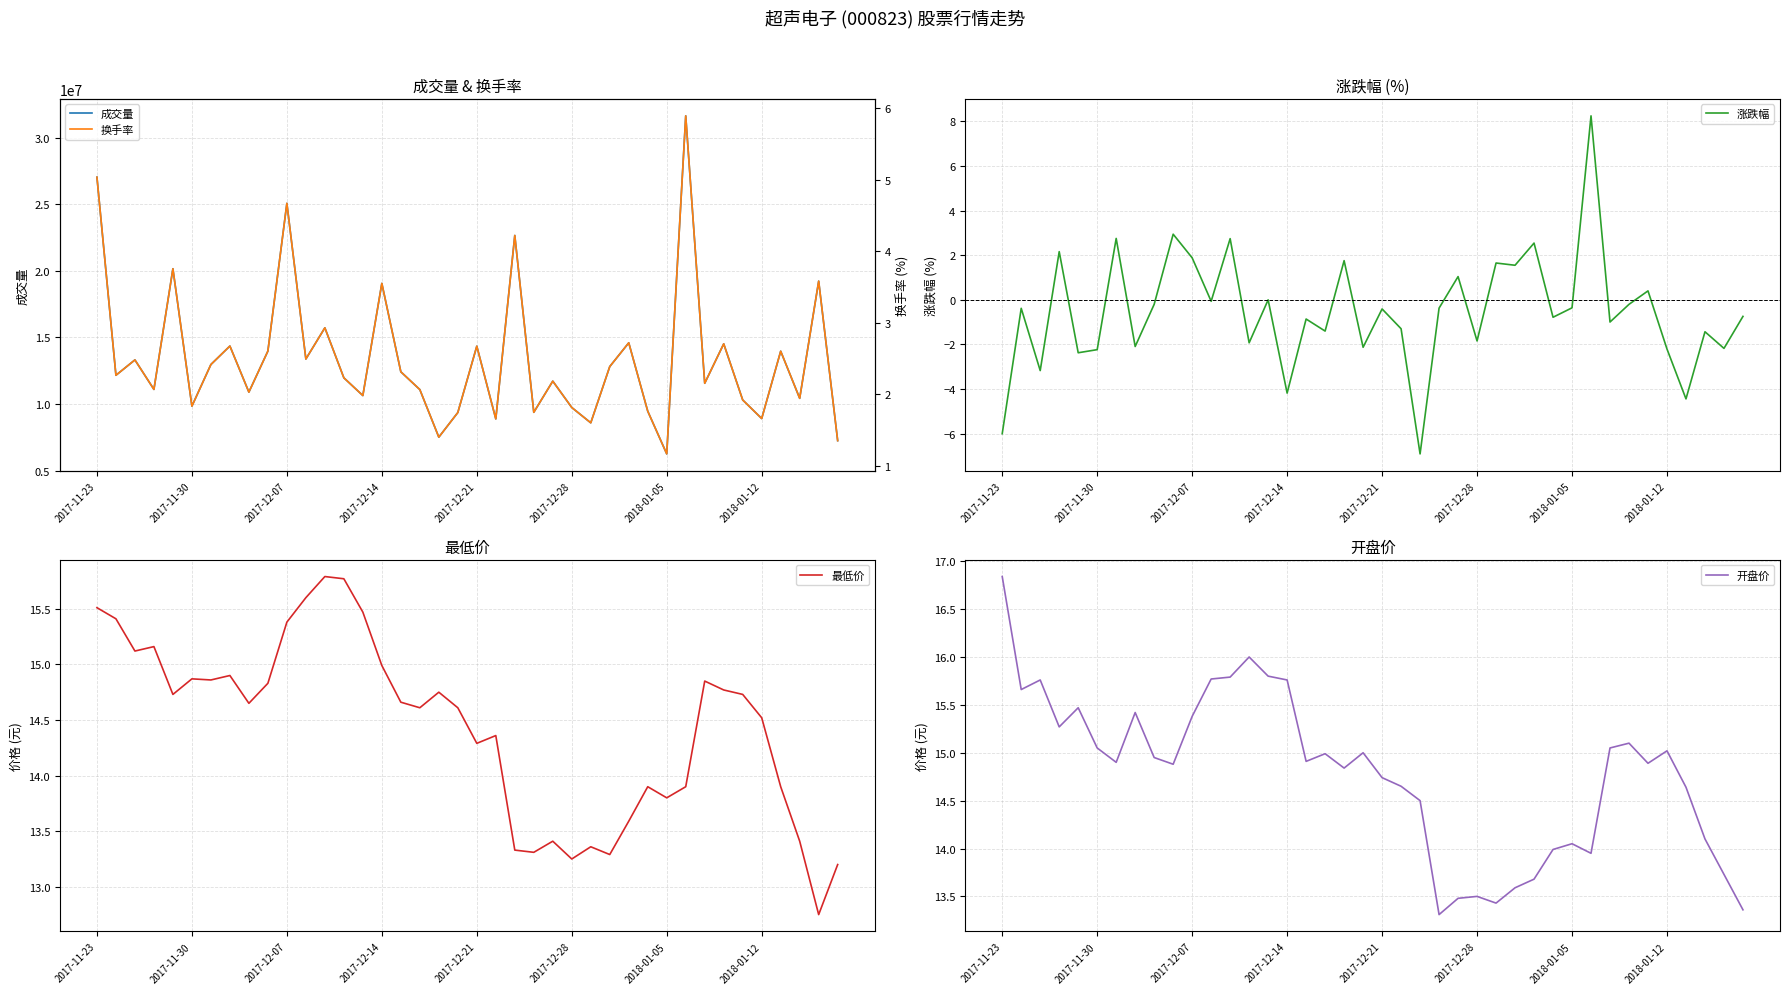

Where is 换手率 nearest to the value 3?

12